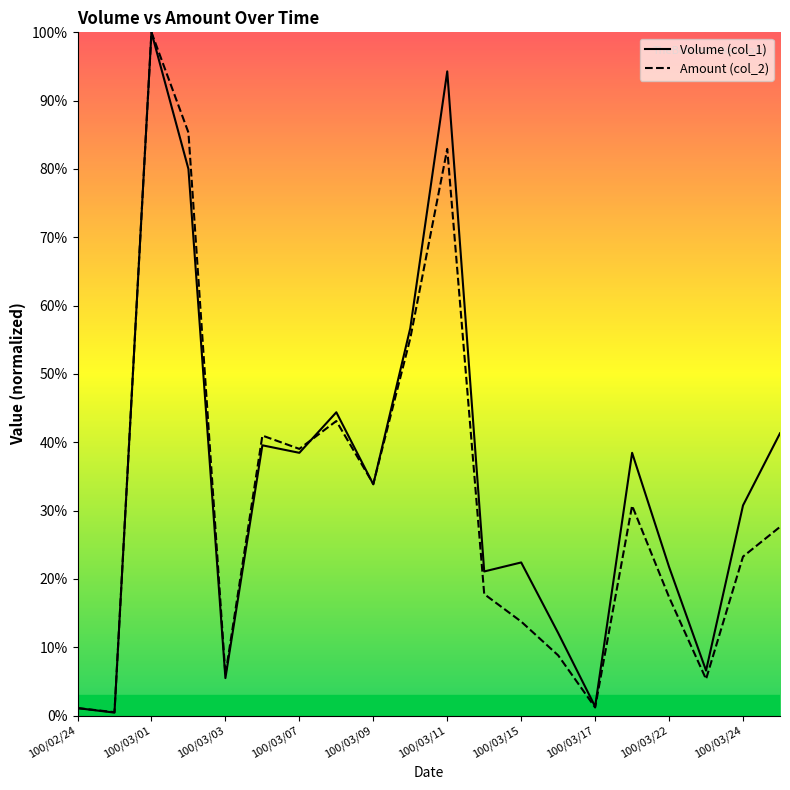

The value of Volume (col_1) at 100/03/24 is 0.2. True or false?

False